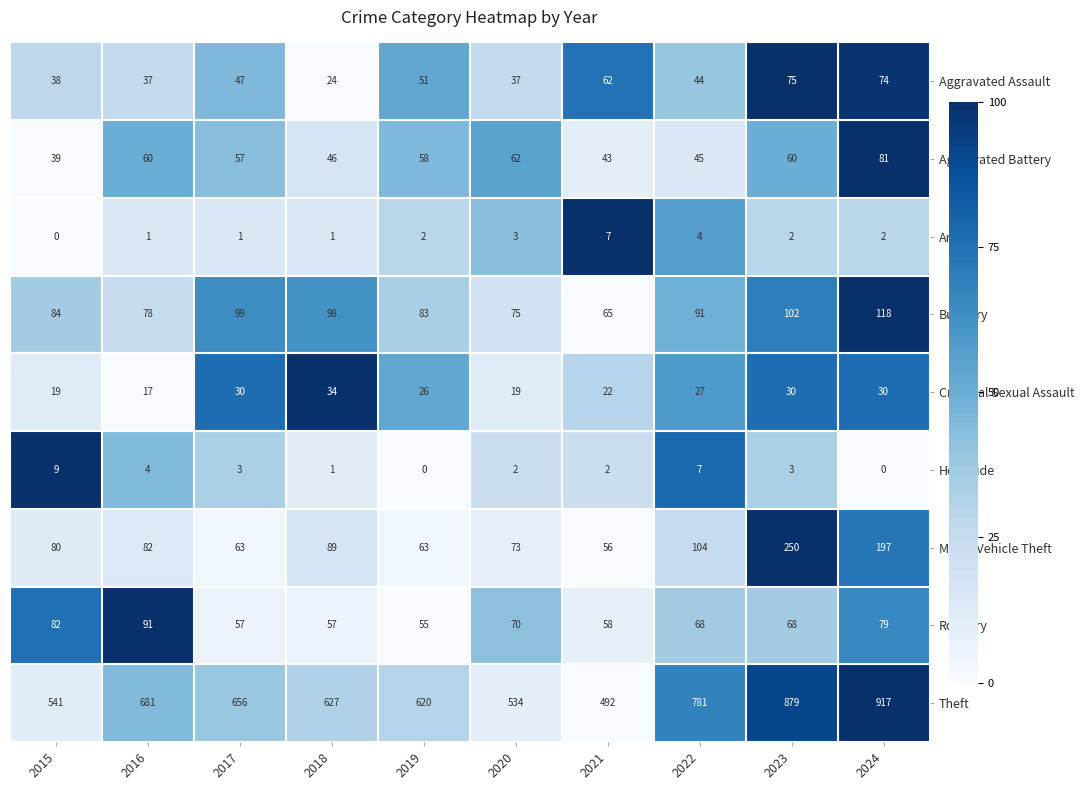

How many categories are shown in the chart?

10